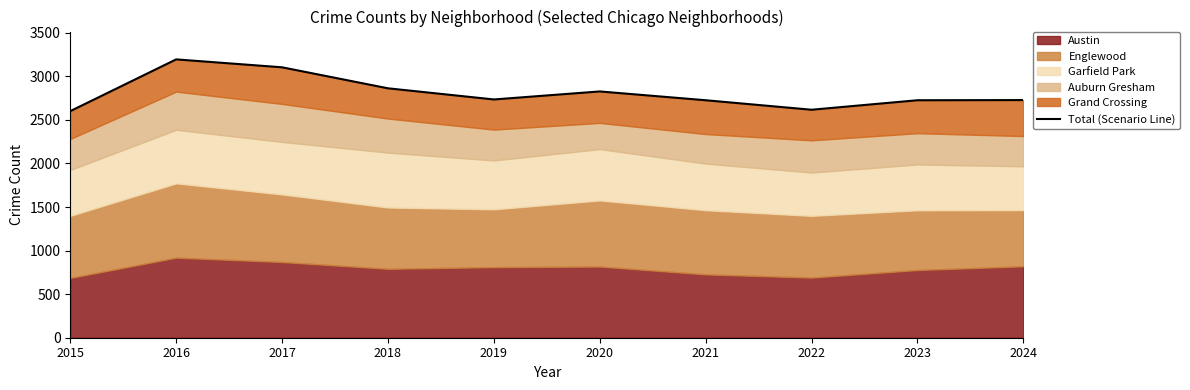

What is the value of the 2nd point from the left?

3195